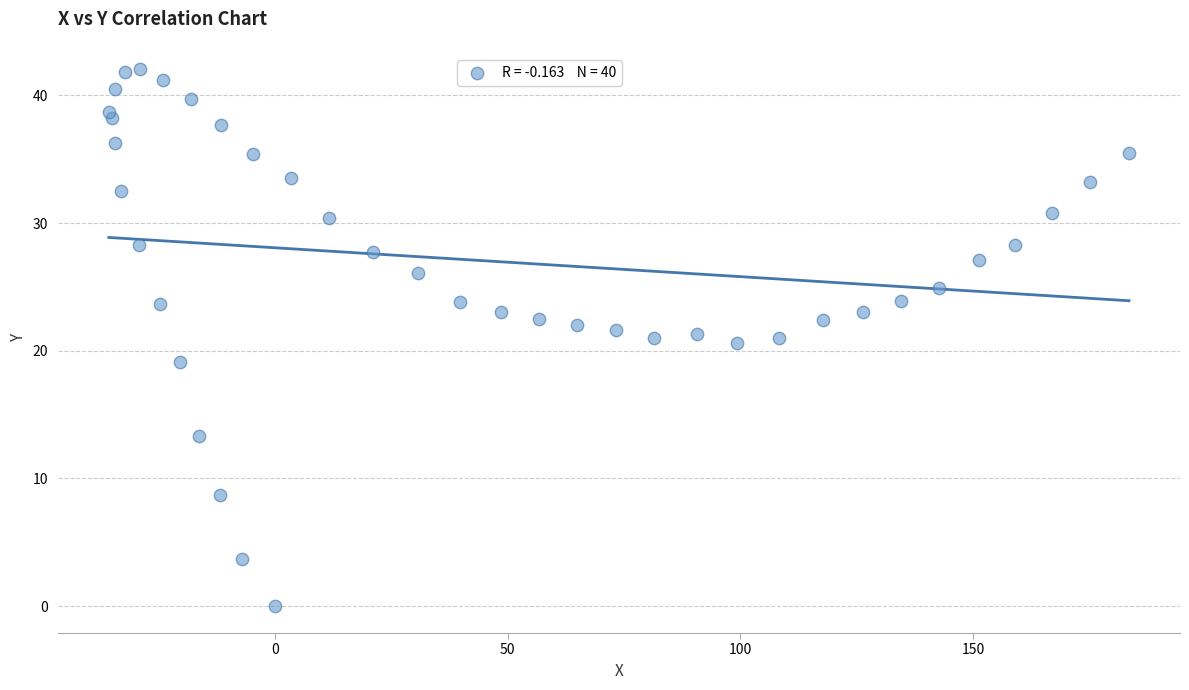

What is the range of Y values (max minus min)?

42.1